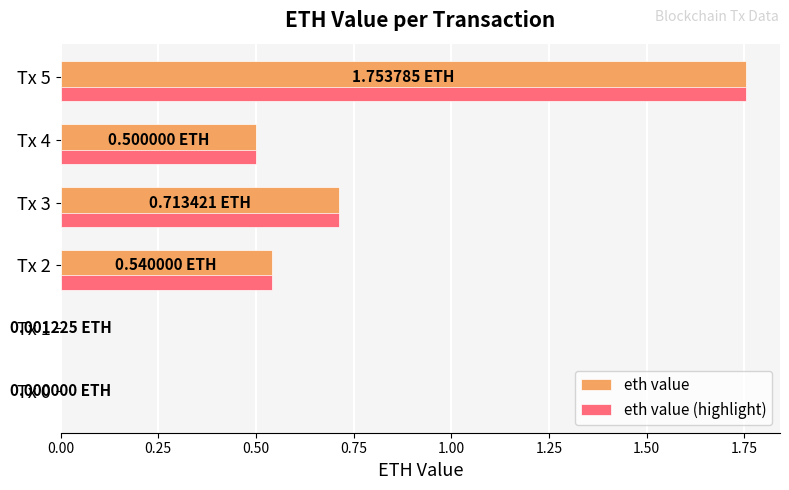

Is the value of eth value (highlight) at Tx 3 greater than the value of eth value at Tx 5?

No